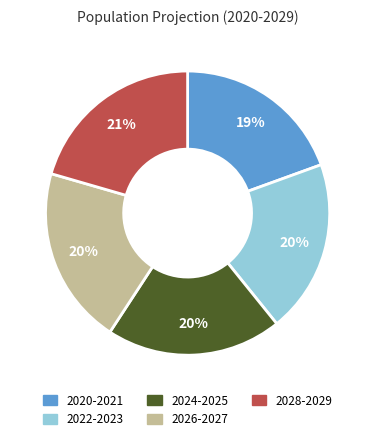

Is there any slice that represents more than half of the pie?

No